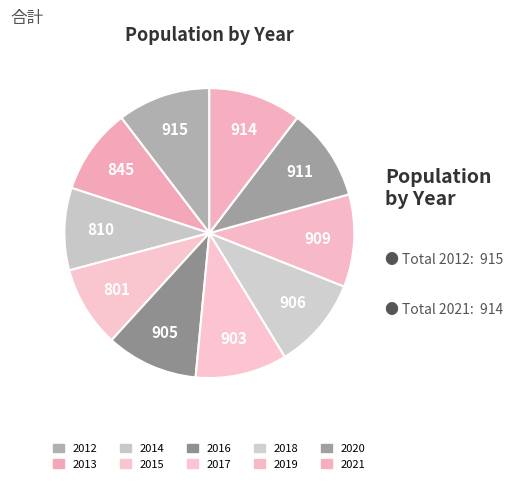

What is the ratio of the value at 2019 to the value at 2015?

1.1